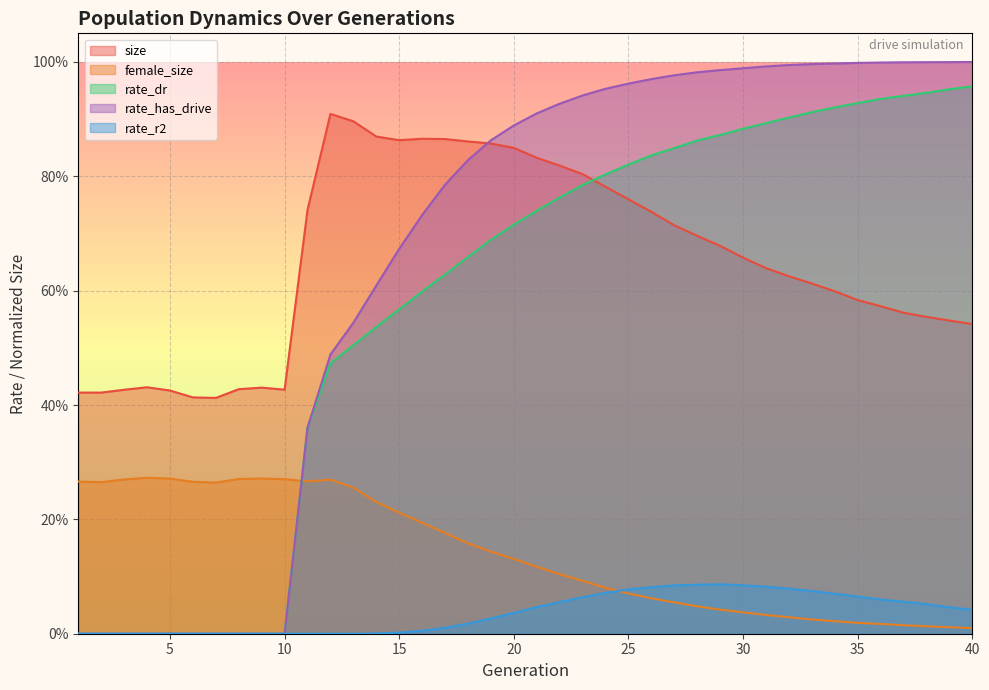

What is the sum of all size values?

26.1